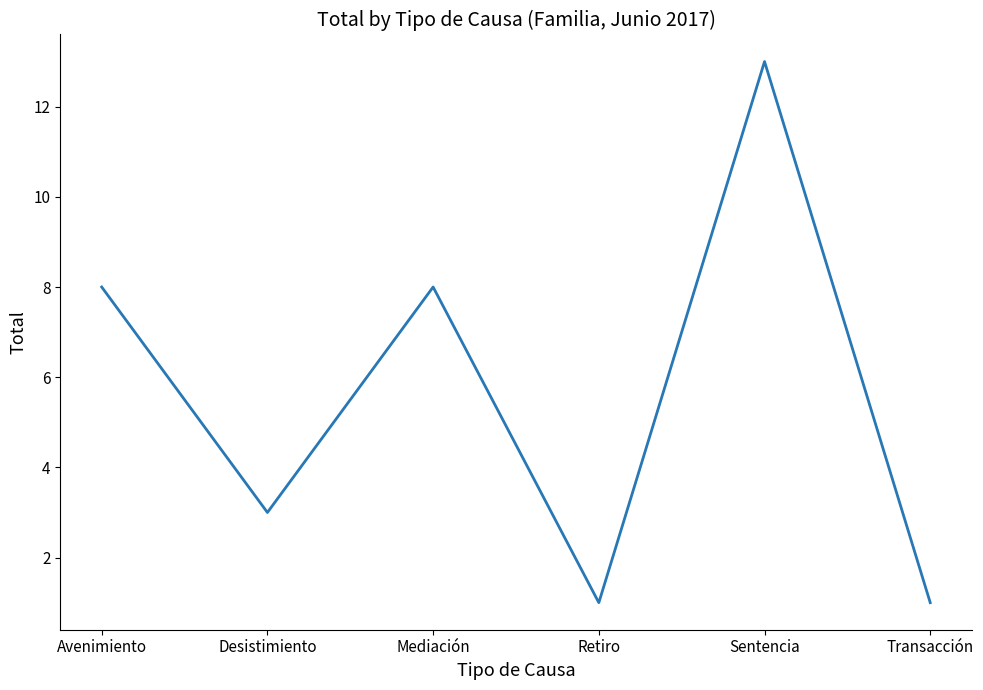

What is the average value?

6